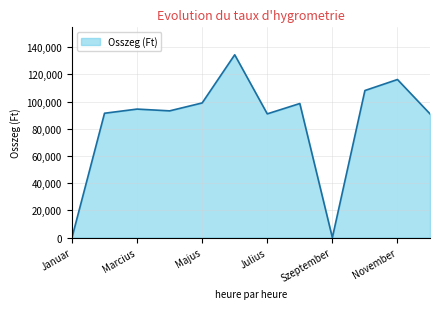

What is the maximum value shown in the chart?

134441